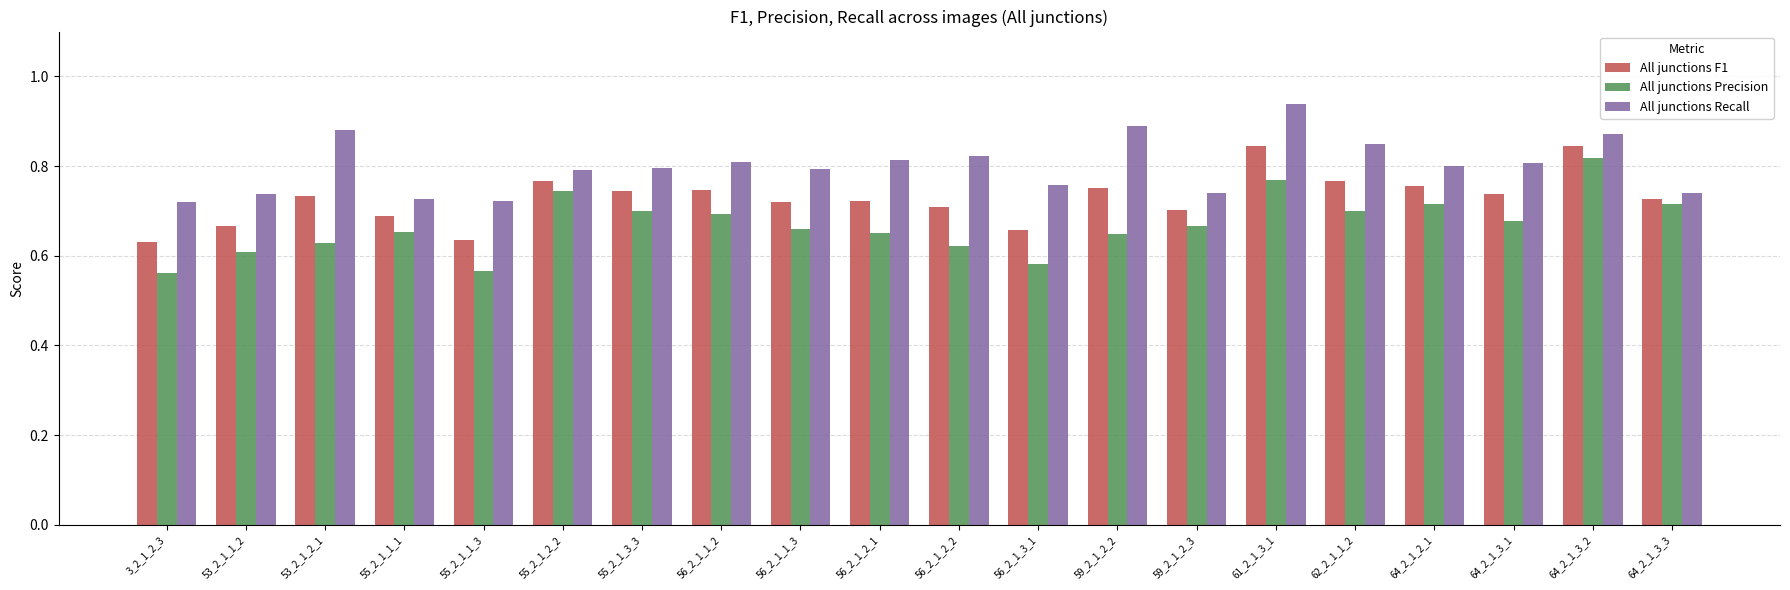

The All junctions F1 series shows 0.8 at 59_2_1_2_2. True or false?

True